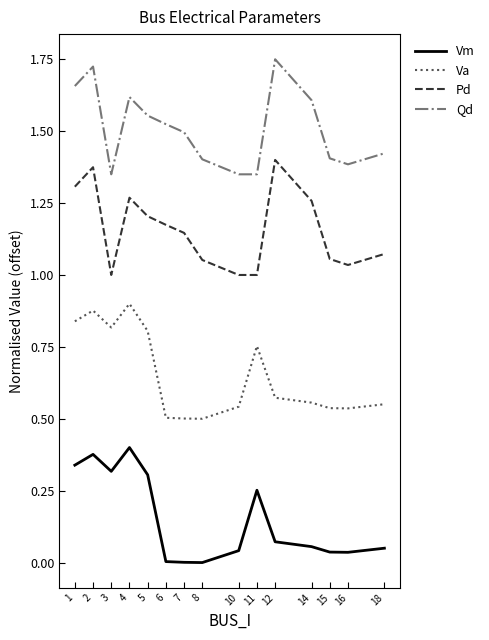

True or false: Va and Qd cross at least once.

False